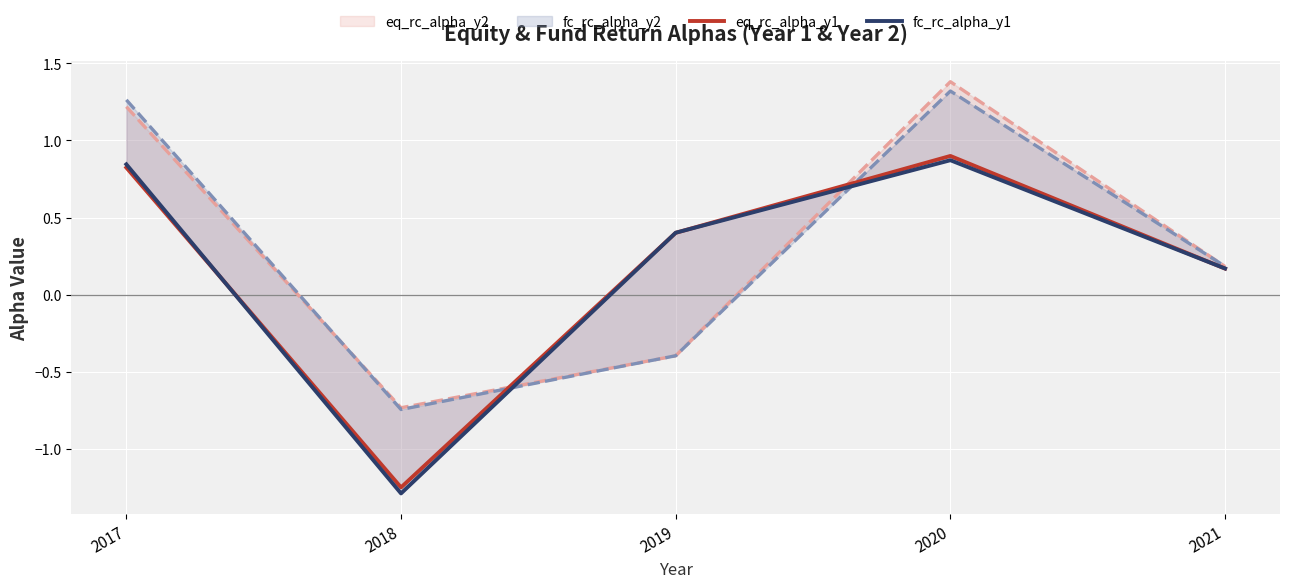

Between 2019 and 2020, which series saw the biggest shift?

eq_rc_alpha_y2